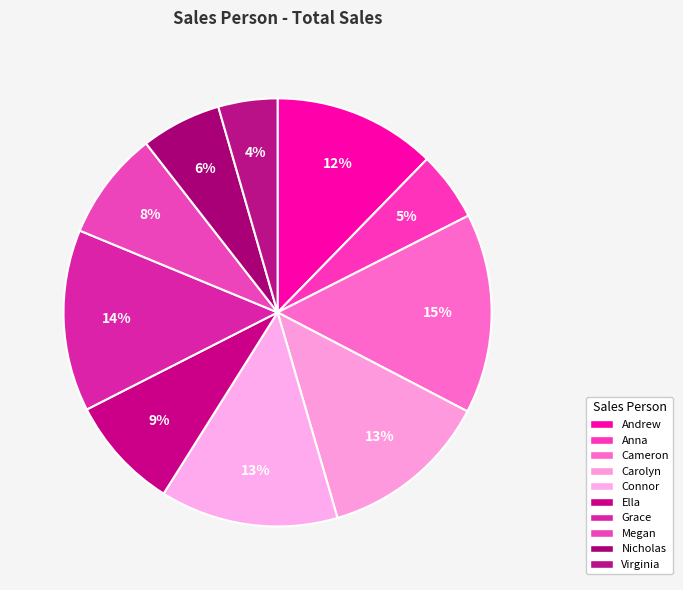

The Cameron slice represents 15% of the pie. True or false?

True